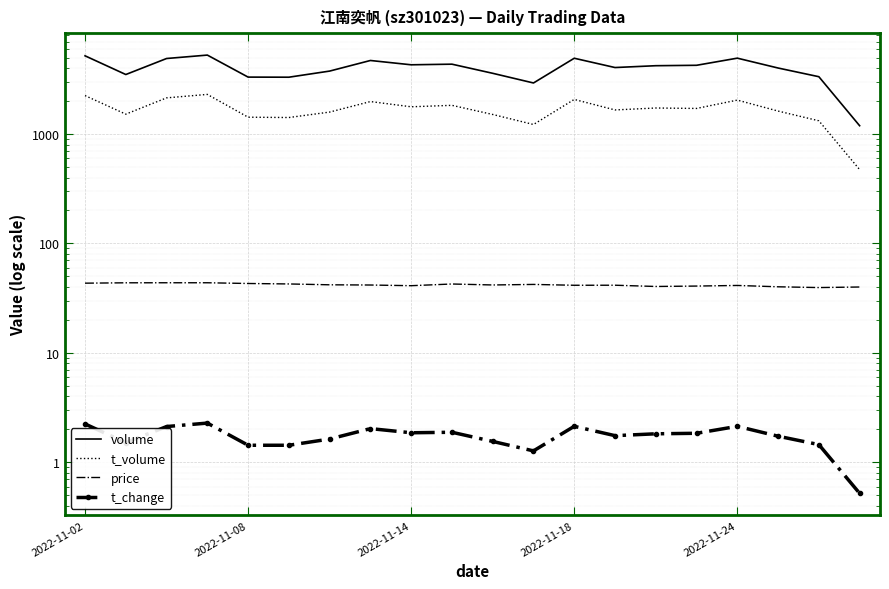

What is the sum of the t_change values at 17 and 2022-11-24?

3.2